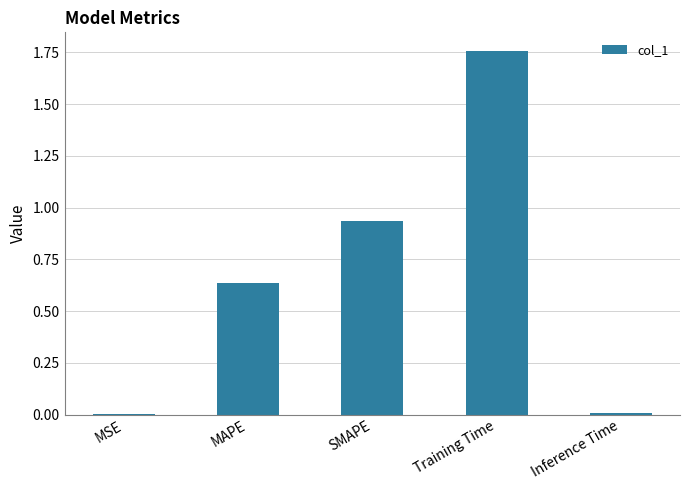

True or false: the data shows 0.0 at Inference Time.

True